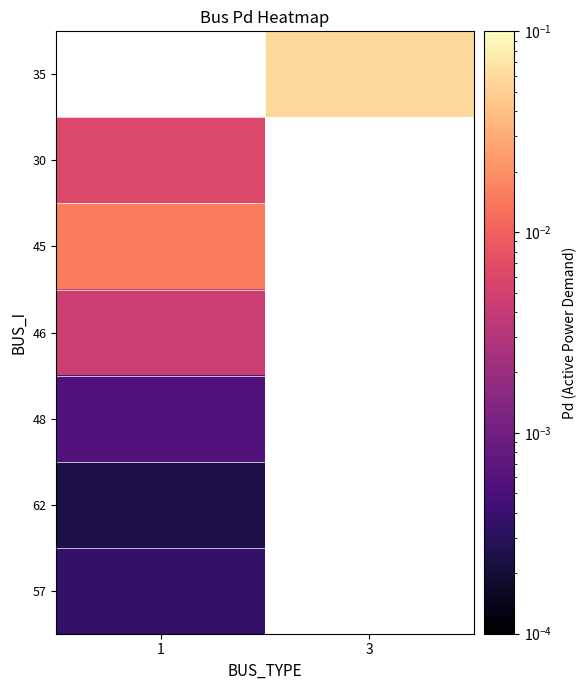

Which label corresponds to the smallest value in the chart?

1